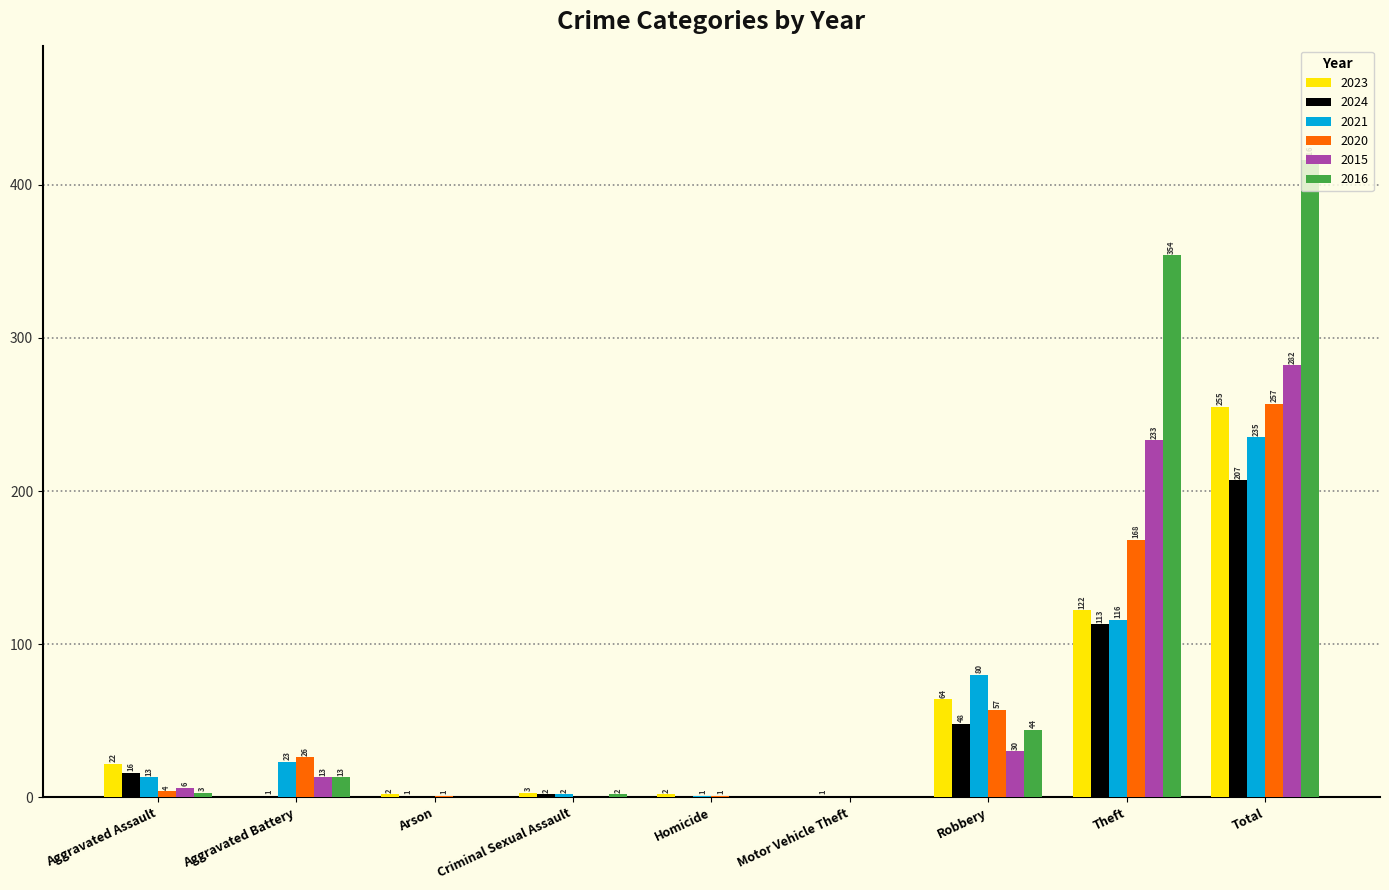

What are all the series names shown in the legend?

2023, 2024, 2021, 2020, 2015, 2016